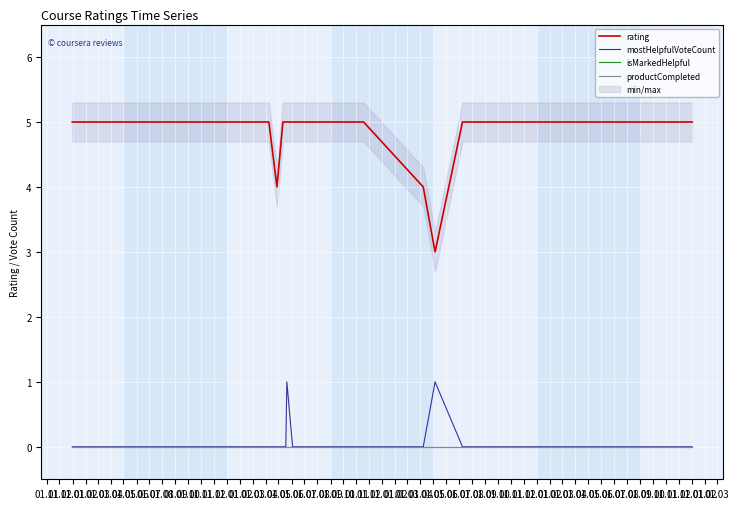

Between 01.07 and 01.10, which is larger?

01.10